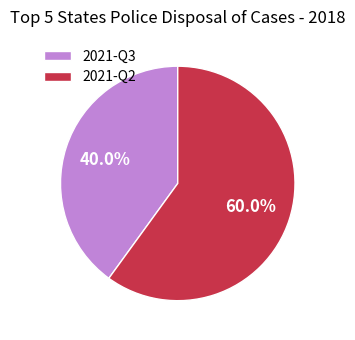

True or false: 2021-Q3 accounts for 54% of the total.

False